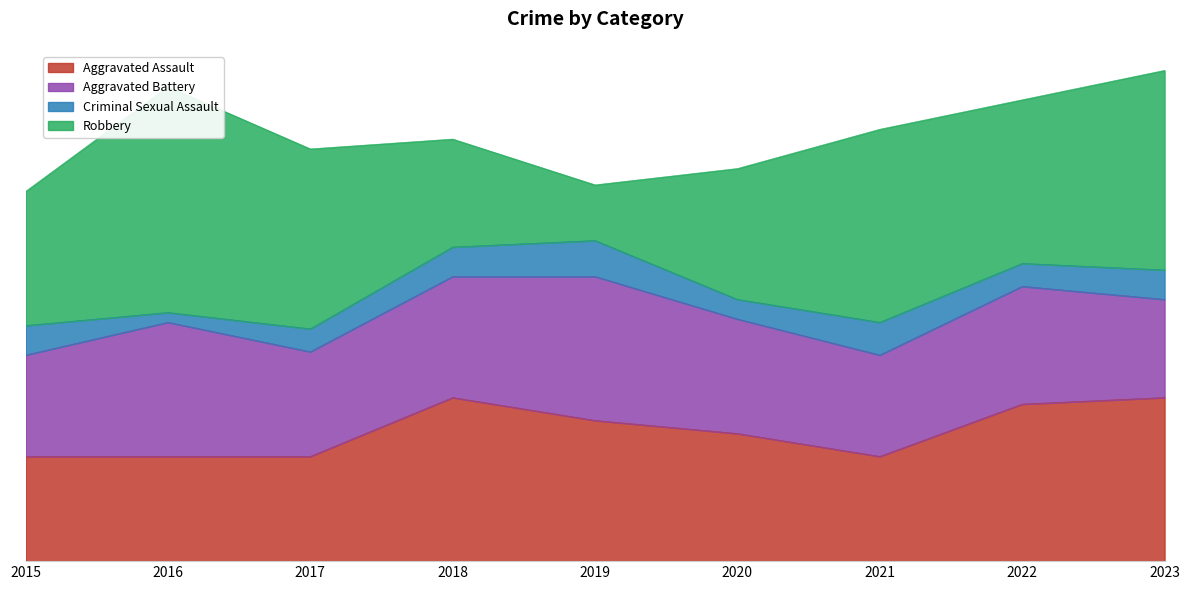

True or false: Criminal Sexual Assault and Aggravated Assault intersect in this chart.

False